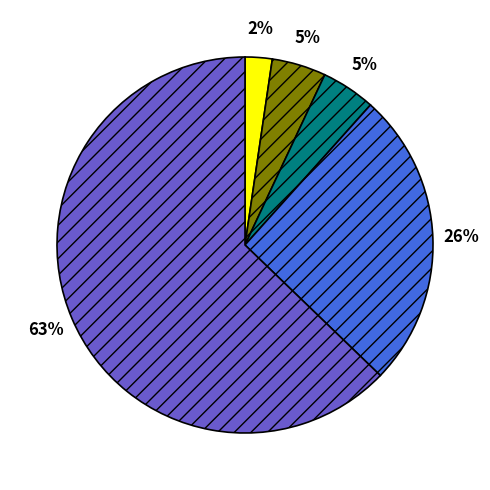

Does any single category account for the majority?

Yes